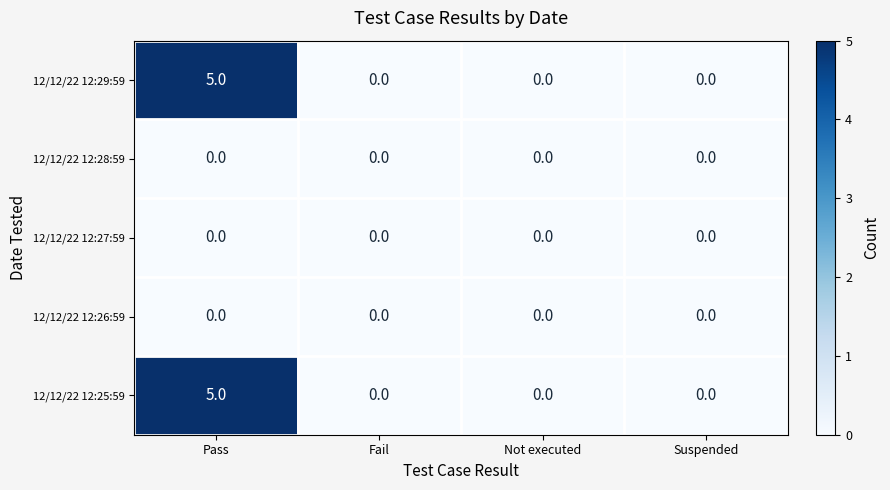

What is the sum of all 12/12/22 12:29:59 values?

5